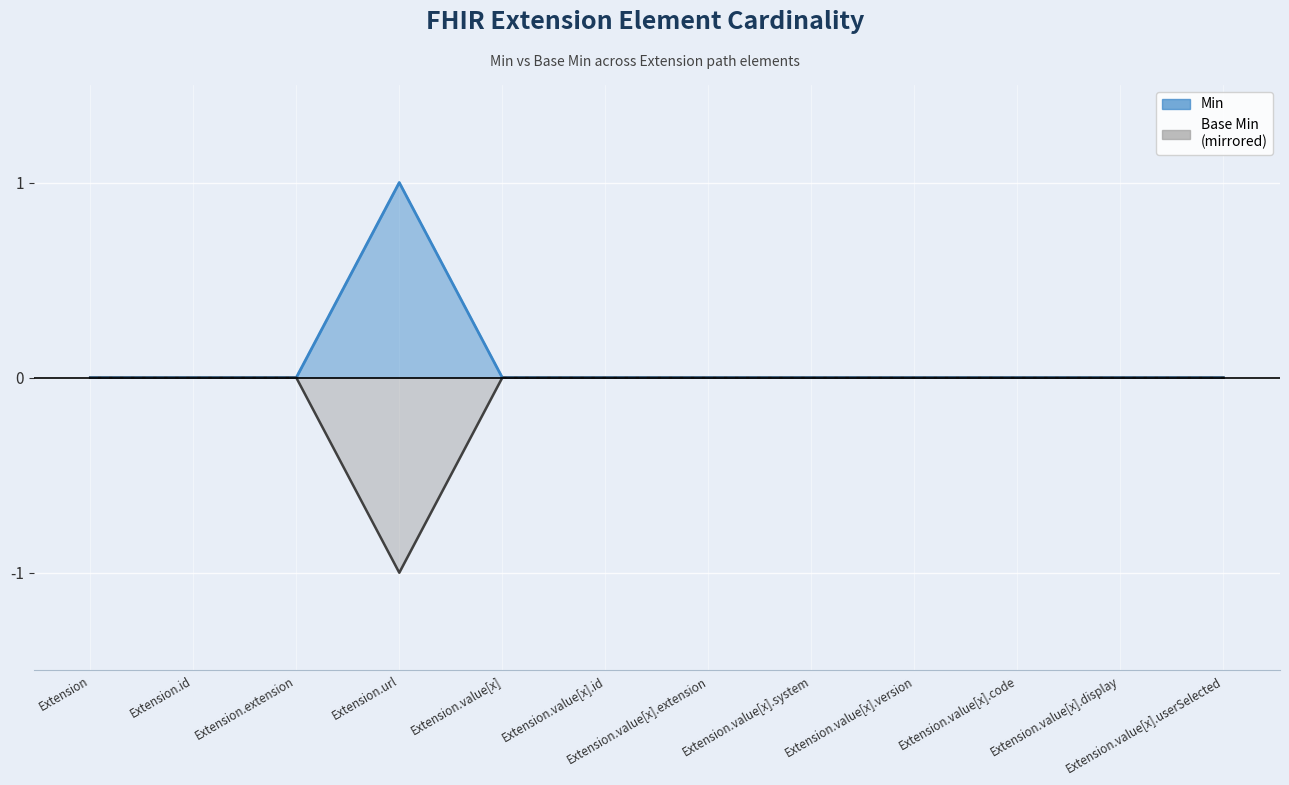

What is the minimum value shown in the chart?

-1